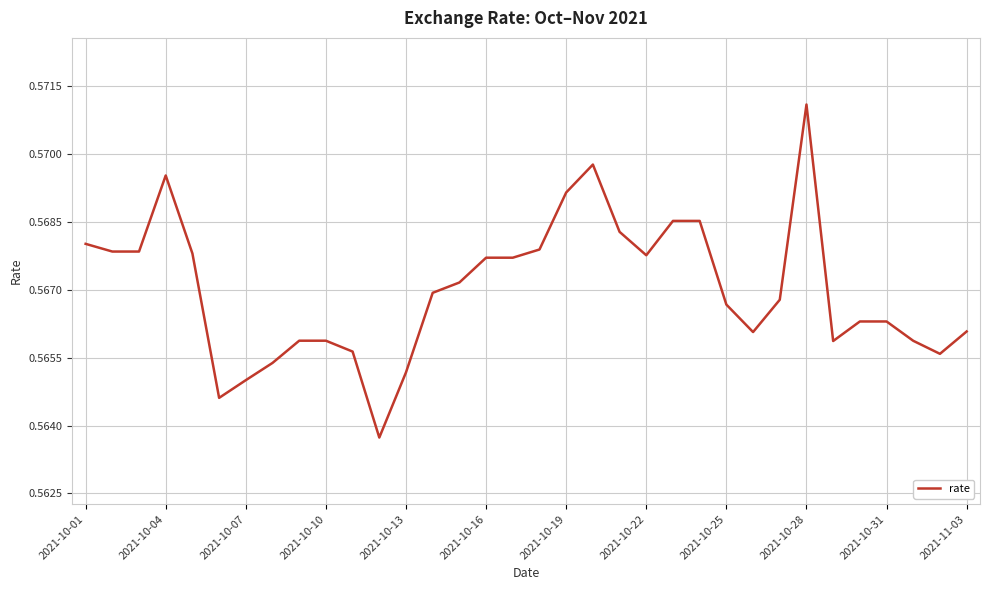

Is this an area chart (filled region under the line)?

No